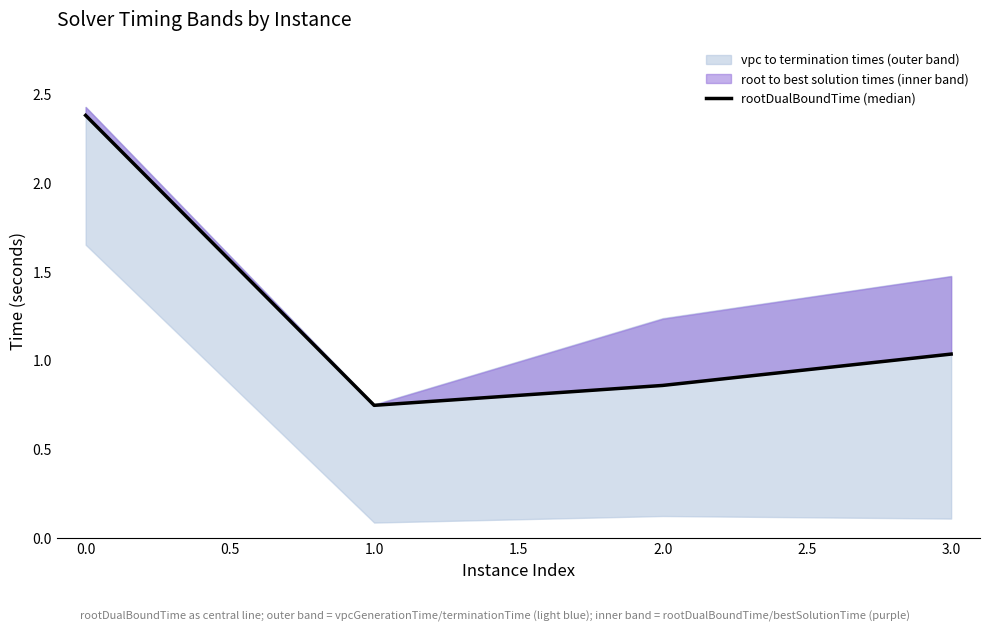

What is the value of the 1st point from the left?

2.4